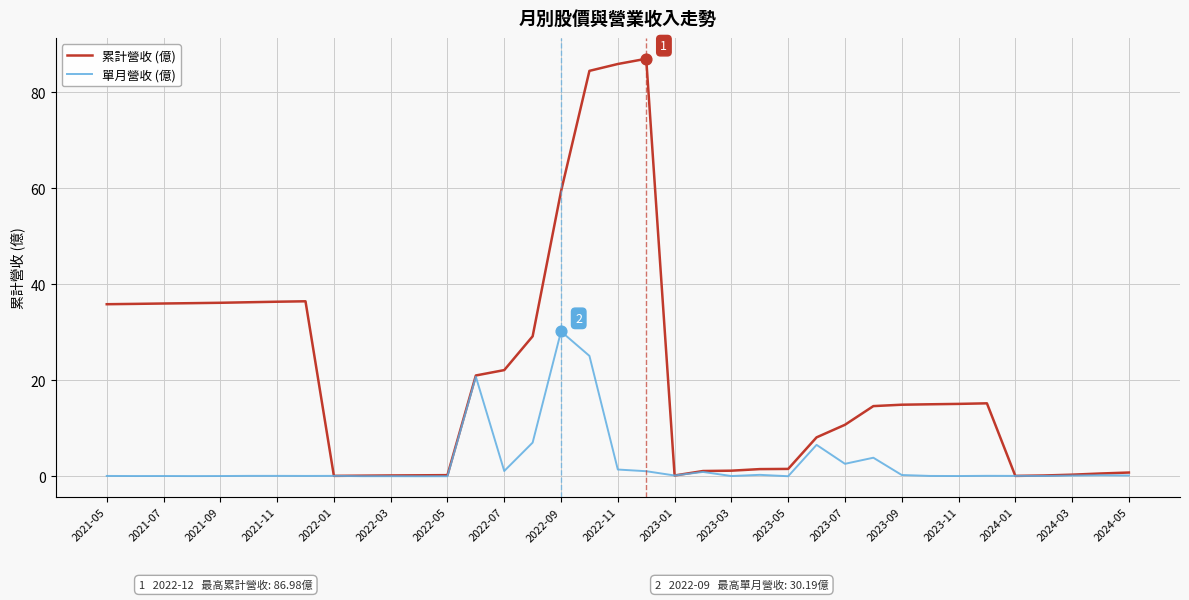

Which series has the largest total across all categories?

累計營收 (億)